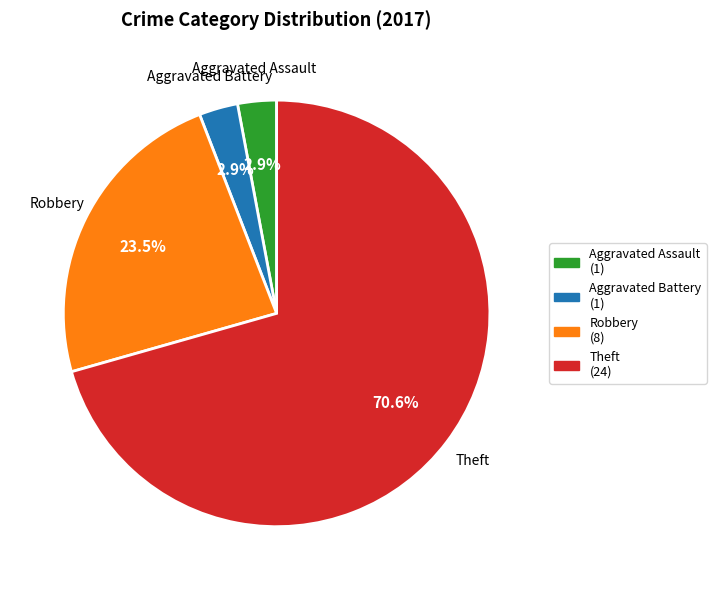

Between Robbery and Aggravated Battery, which is larger?

Robbery